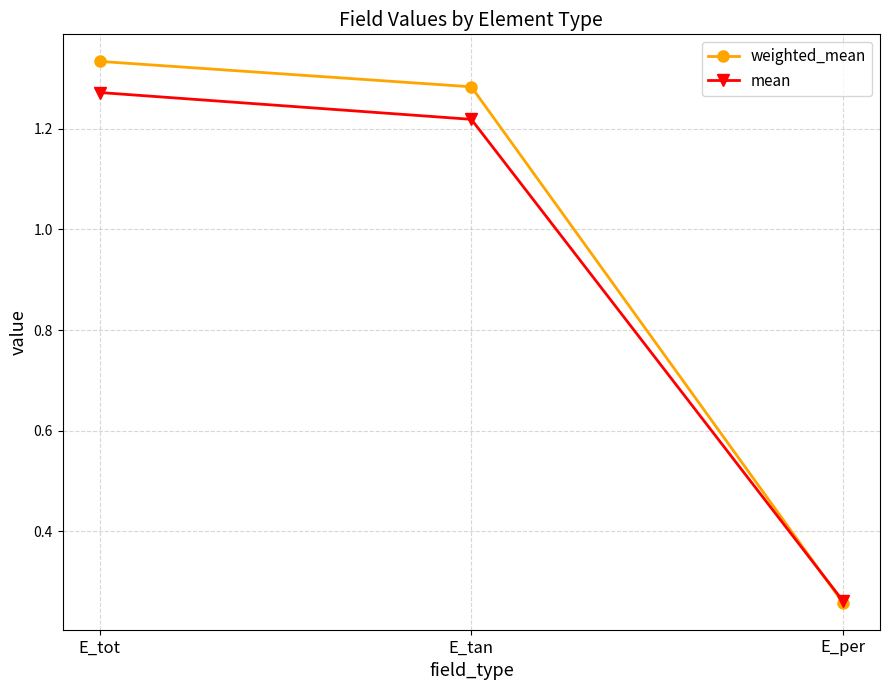

At which category does the chart reach its peak across all series?

E_tot